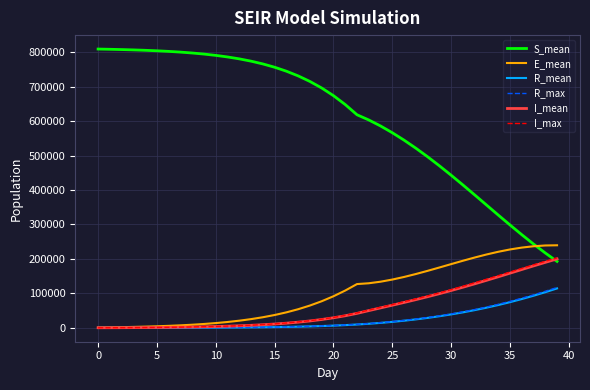

Is this an area chart (filled region under the line)?

No